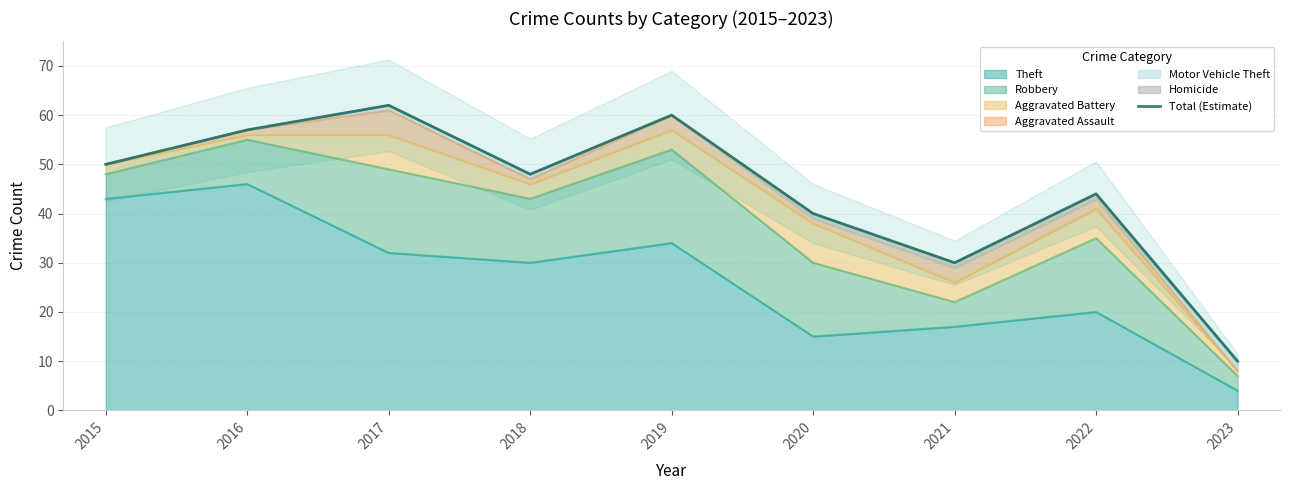

List the labels in order of value, largest first.

2017, 2019, 2016, 2015, 2018, 2022, 2020, 2021, 2023